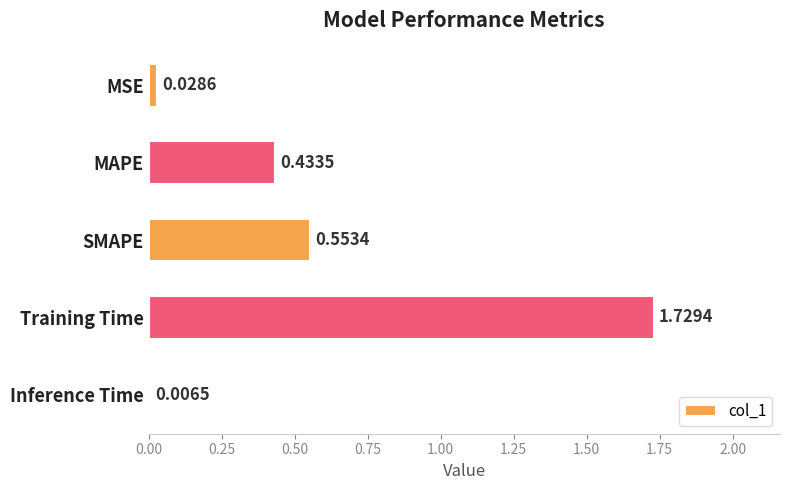

What is the sum of the values at MAPE and MSE?

0.5